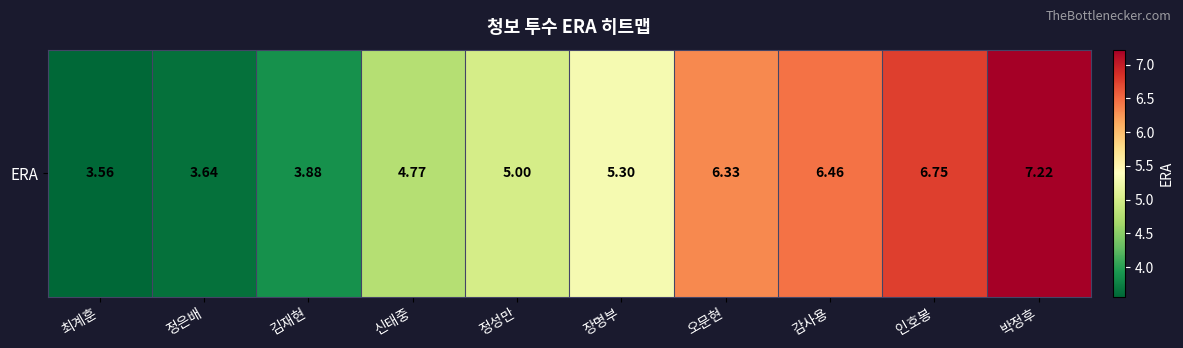

How many data points does each series have?

10